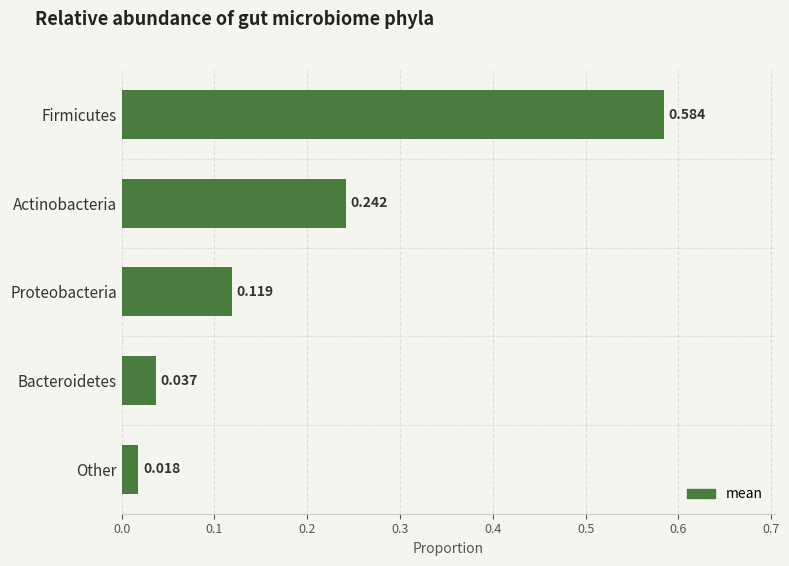

Which category has the lowest value across all series?

Other